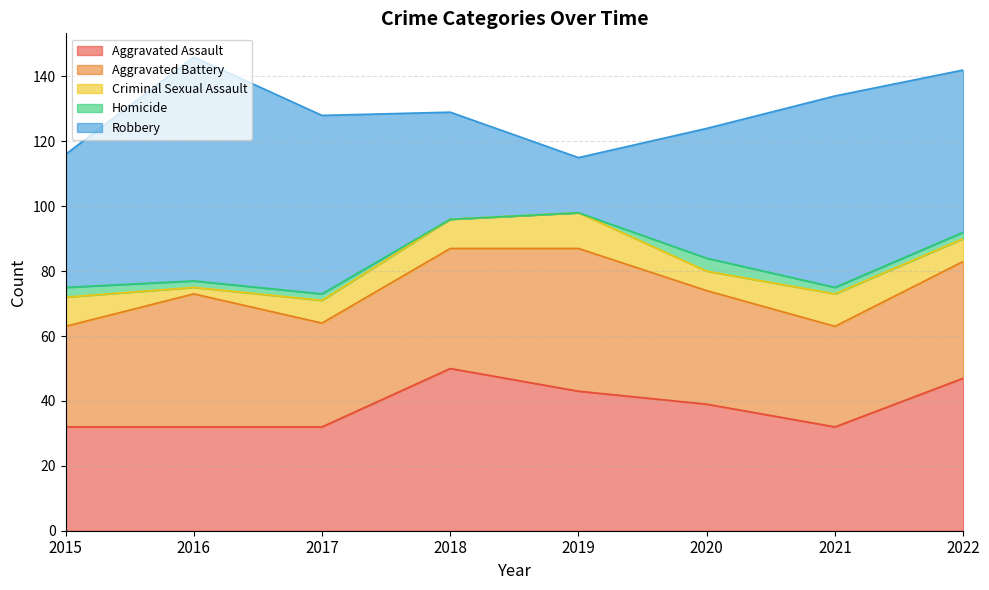

Which series has the largest total across all categories?

Robbery